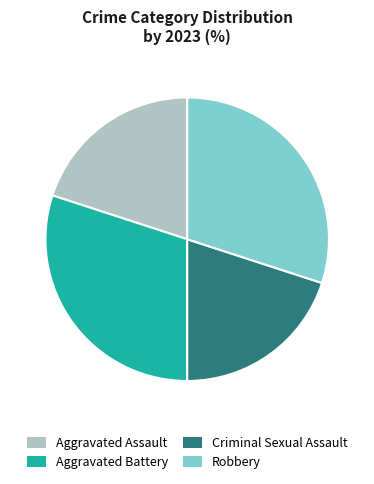

Does any single category account for the majority?

No